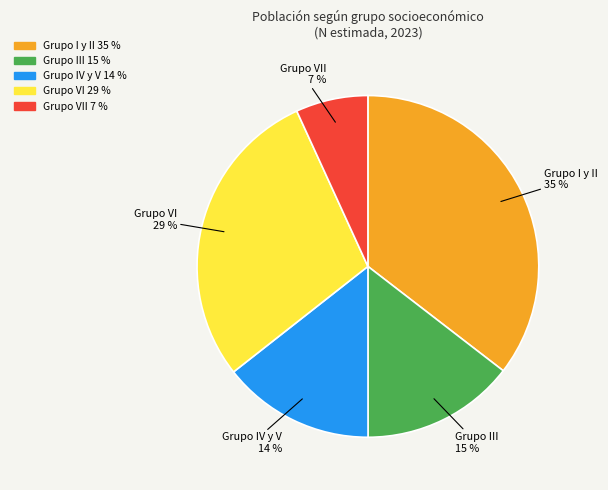

Is there a majority slice in this chart?

No